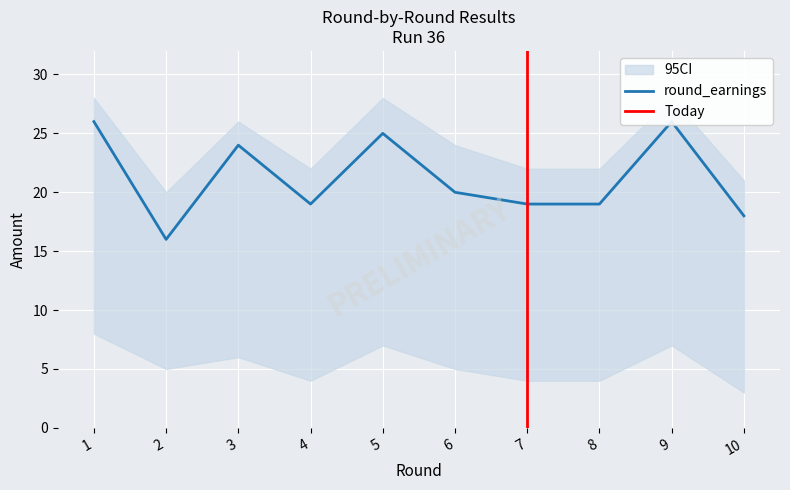

How many interior local valleys does the round_earnings series have?

2